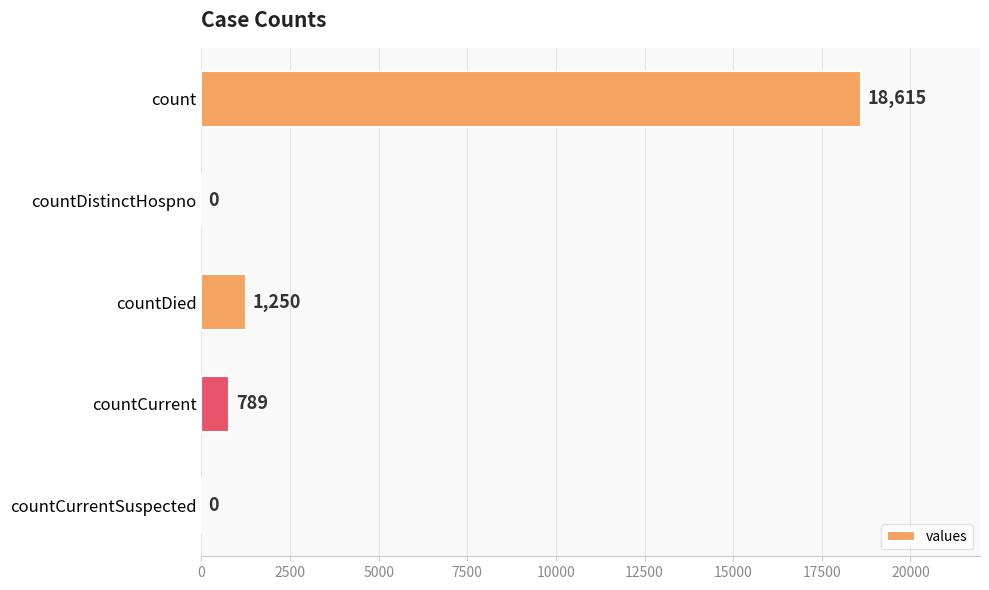

How many series are shown in this chart?

1